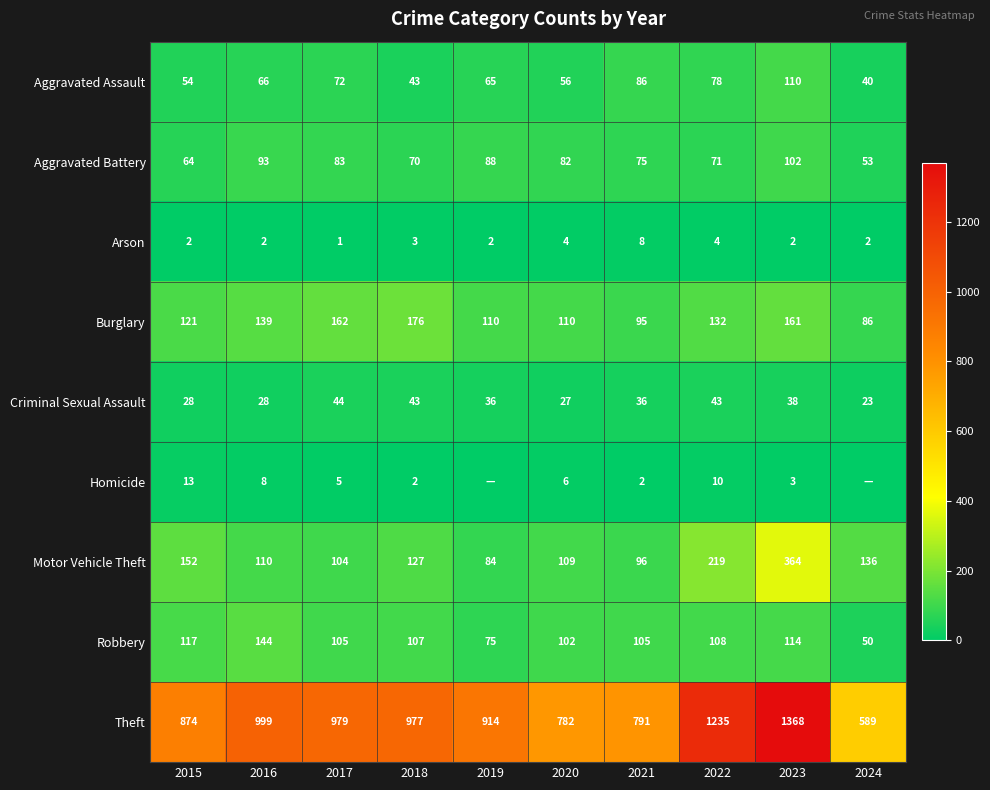

The Motor Vehicle Theft series shows 230 at 2015. True or false?

False